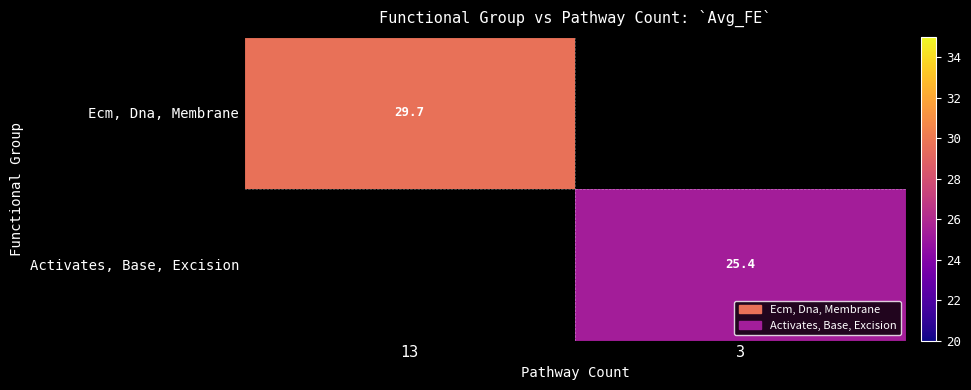

The Ecm, Dna, Membrane series shows 10.2 at 13. True or false?

False